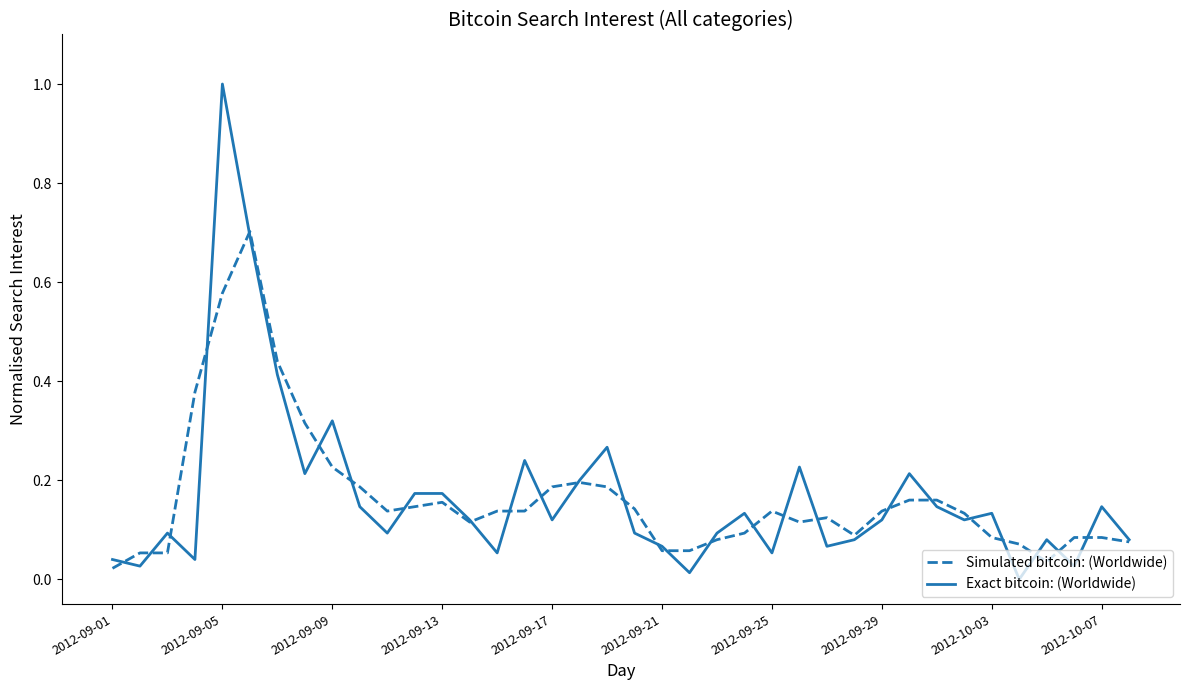

Rank the series by their maximum value, from lowest to highest.

Simulated bitcoin: (Worldwide), Exact bitcoin: (Worldwide)